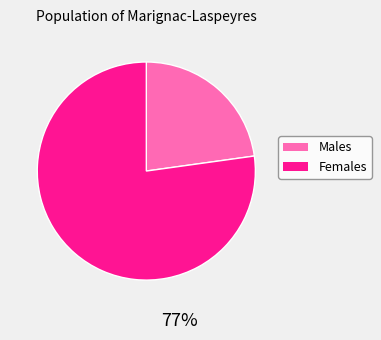

To the nearest percent, what is the average slice percentage?

50%